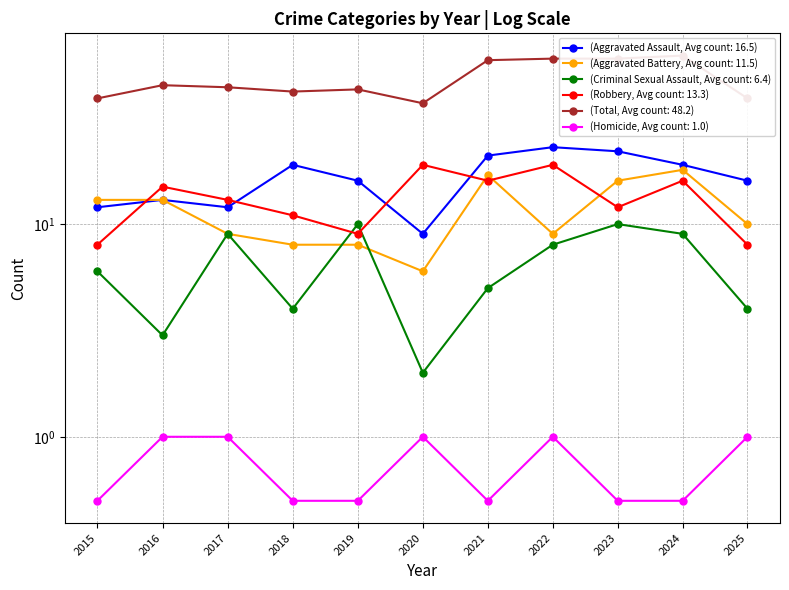

How many intersections are there between Aggravated Assault and Robbery?

4